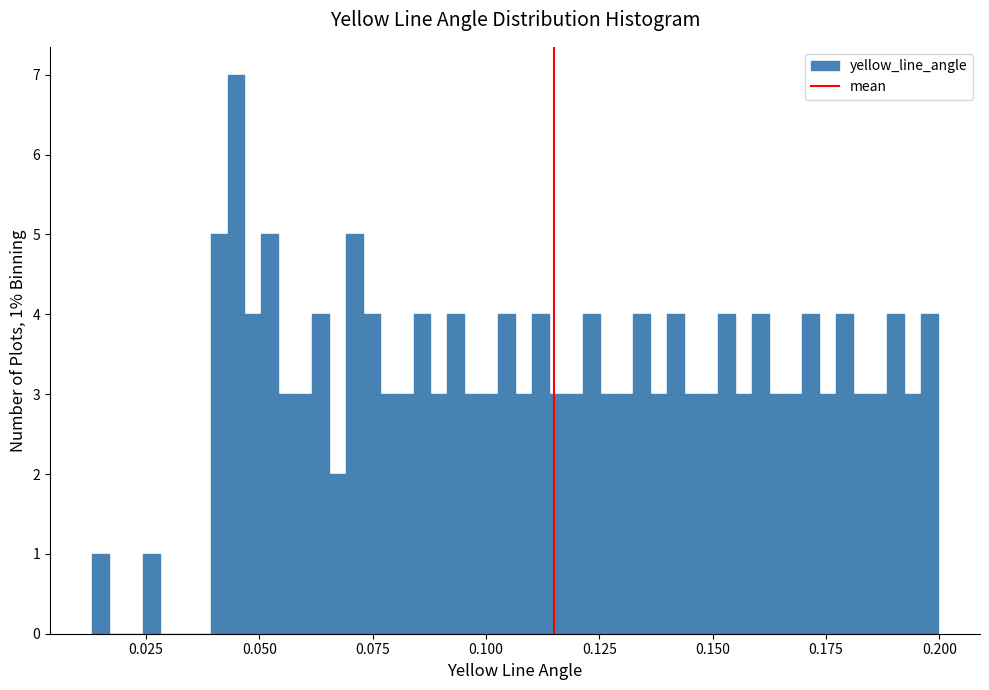

Around what value on the x-axis is the tallest bar? Give the approximate position of its centre, as read against the axis.

0.045